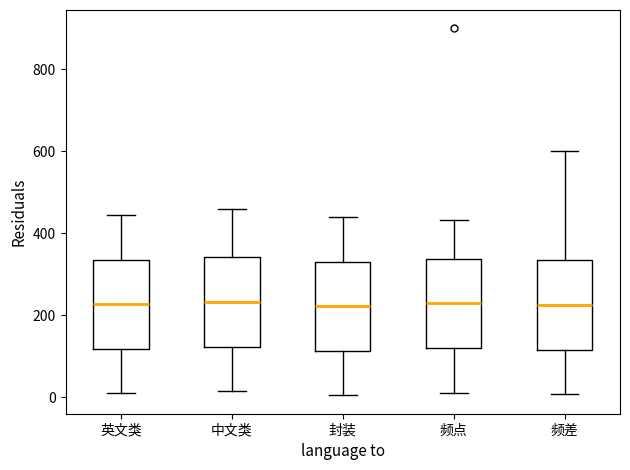

Where is the lower edge of the box for 封装 on the y-axis? The values are not printed on the chart, so give them approximately, as read against the axis.

120